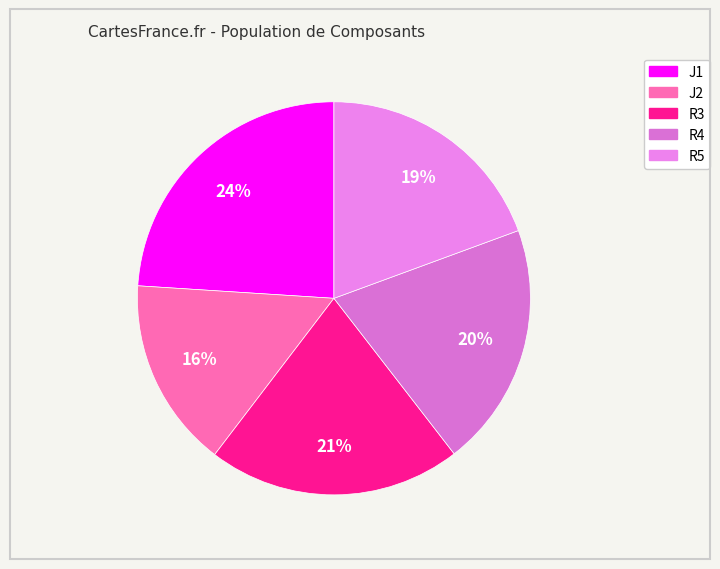

Is the sum of J1 and R4 greater than half?

No